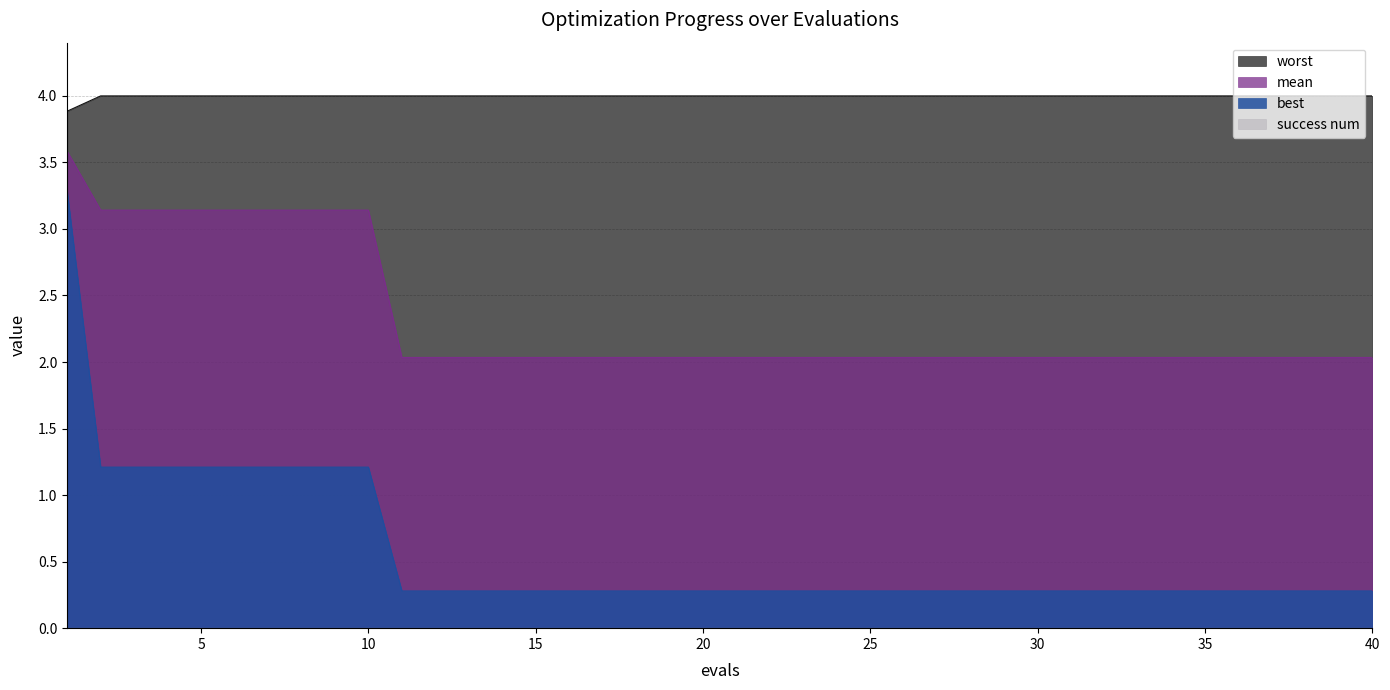

Reading right to left, what are all the values shown in this chart?

mean: 2.0	2.0	2.0	2.0	2.0	2.0	2.0	2.0	2.0	2.0	2.0	2.0	2.0	2.0	2.0	2.0	2.0	2.0	2.0	2.0	2.0	2.0	2.0	2.0	2.0	2.0	2.0	2.0	2.0	2.0	3.1	3.1	3.1	3.1	3.1	3.1	3.1	3.1	3.1	3.6
best: 0.3	0.3	0.3	0.3	0.3	0.3	0.3	0.3	0.3	0.3	0.3	0.3	0.3	0.3	0.3	0.3	0.3	0.3	0.3	0.3	0.3	0.3	0.3	0.3	0.3	0.3	0.3	0.3	0.3	0.3	1.2	1.2	1.2	1.2	1.2	1.2	1.2	1.2	1.2	3.3
worst: 4.0	4.0	4.0	4.0	4.0	4.0	4.0	4.0	4.0	4.0	4.0	4.0	4.0	4.0	4.0	4.0	4.0	4.0	4.0	4.0	4.0	4.0	4.0	4.0	4.0	4.0	4.0	4.0	4.0	4.0	4.0	4.0	4.0	4.0	4.0	4.0	4.0	4.0	4.0	3.9